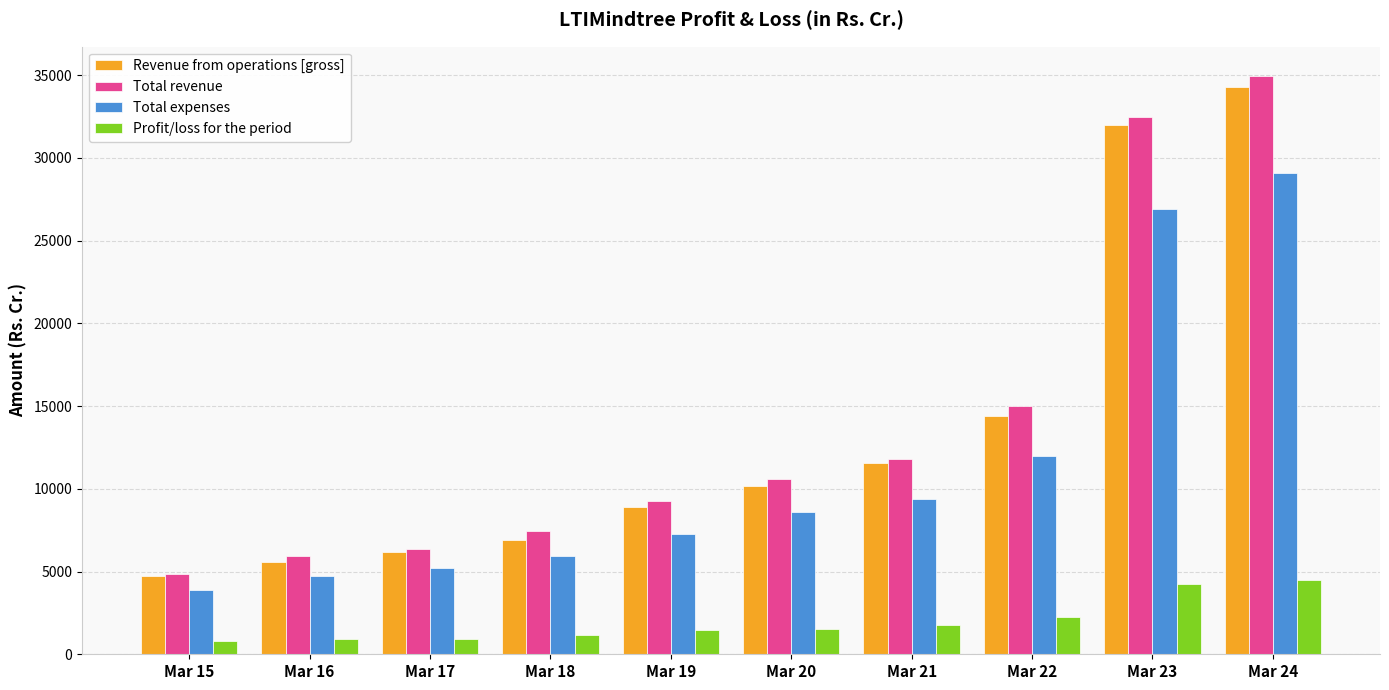

What are all the series names shown in the legend?

Revenue from operations [gross], Total revenue, Total expenses, Profit/loss for the period